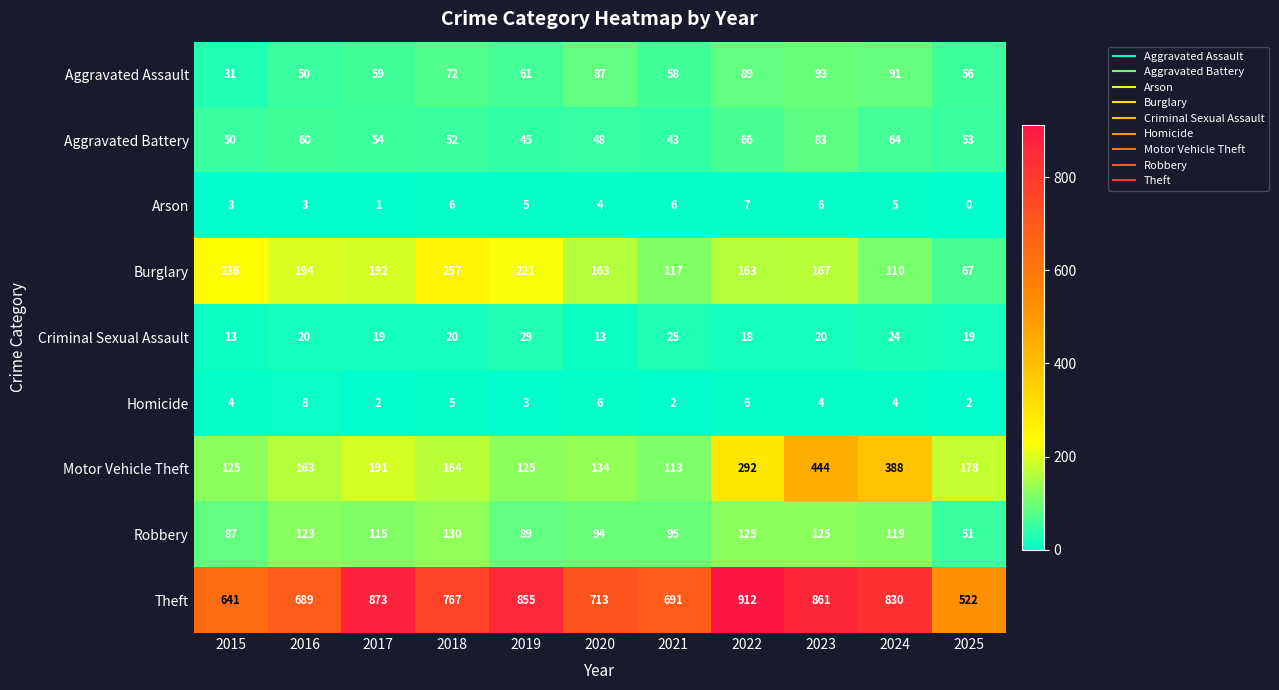

At which category is the sum across all series the highest?

2023